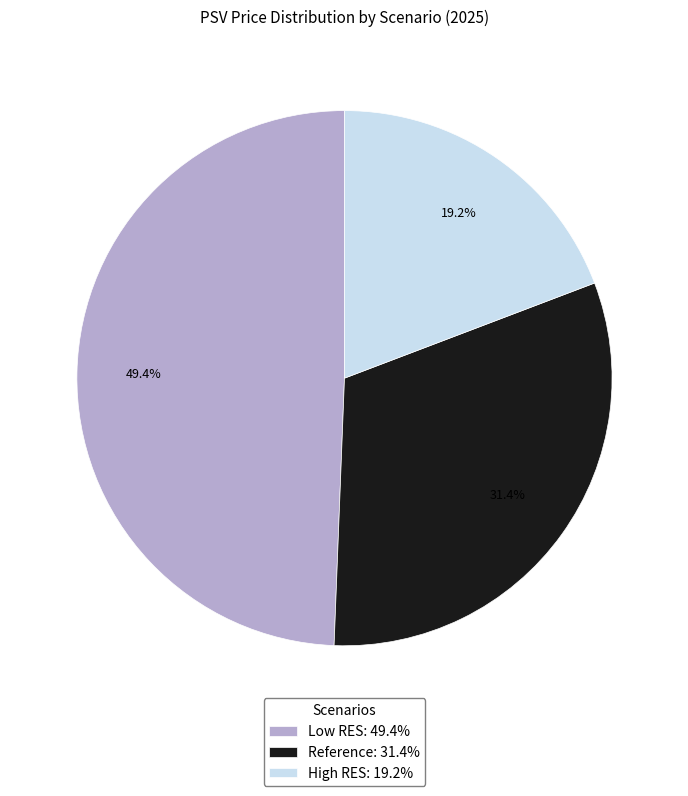

The Reference slice represents 46% of the pie. True or false?

False